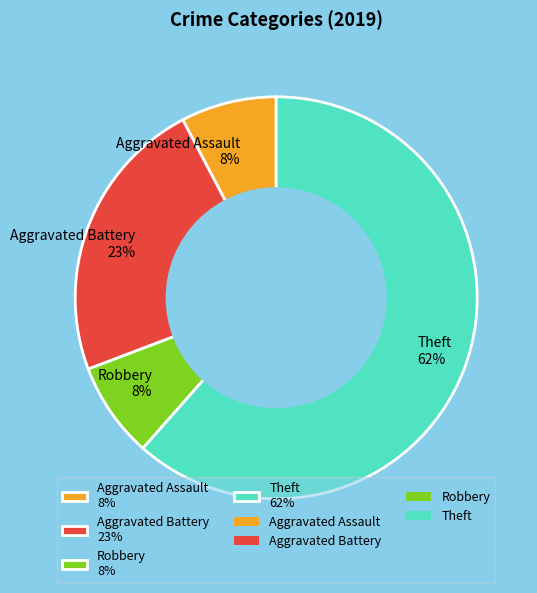

To the nearest percent, what percentage of the pie is Aggravated Assault 8%?

8%